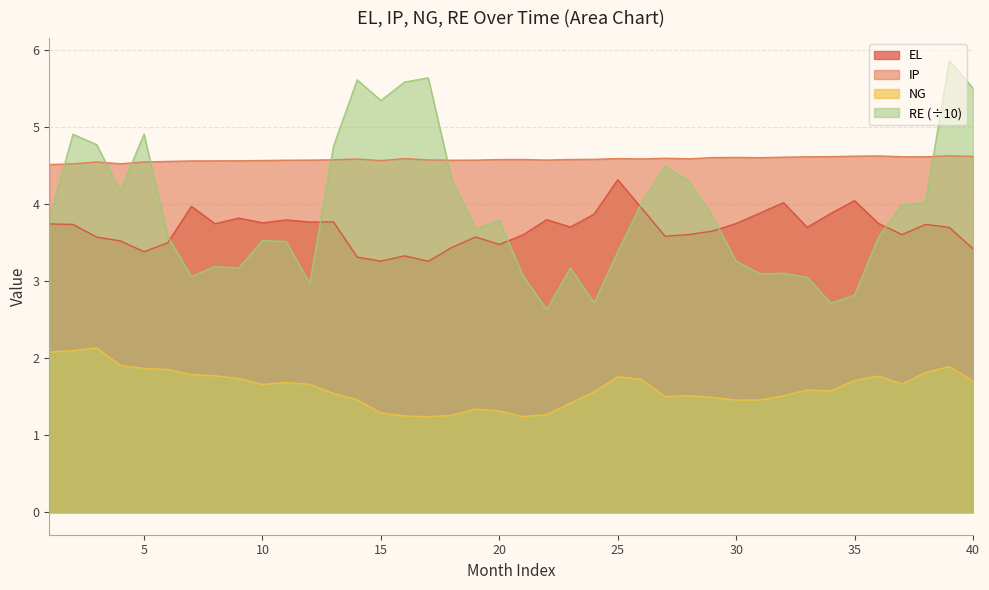

What is the difference between the highest and lowest values at 6?

2.7